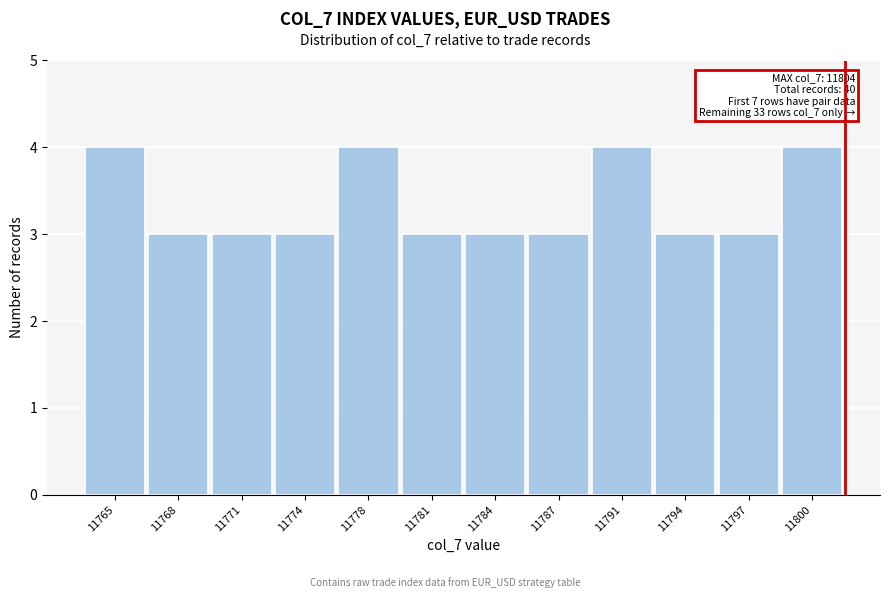

Reading left to right, extract all data points from this chart.

4	3	3	3	4	3	3	3	4	3	3	4